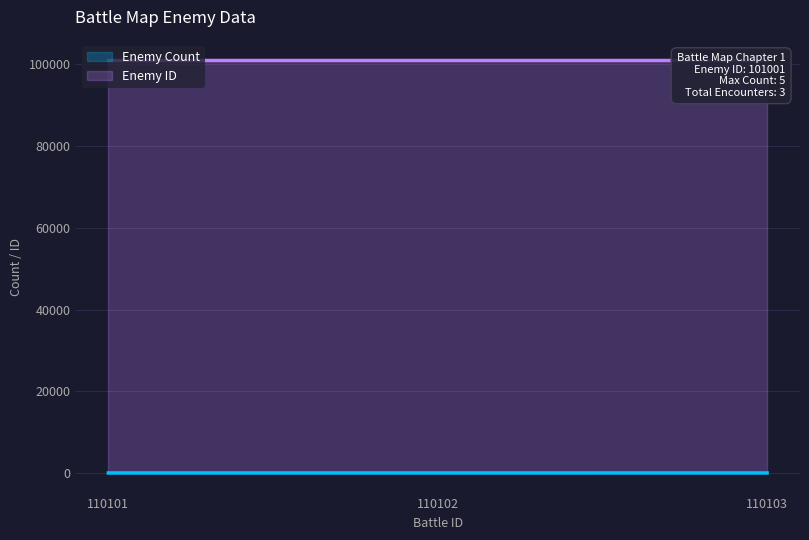

What is the approximate value of Enemy ID (line) at 110102?

101001